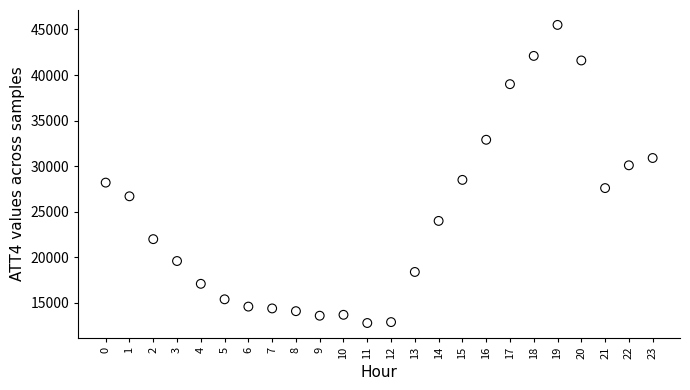

What is the range of Y values (max minus min)?

32700